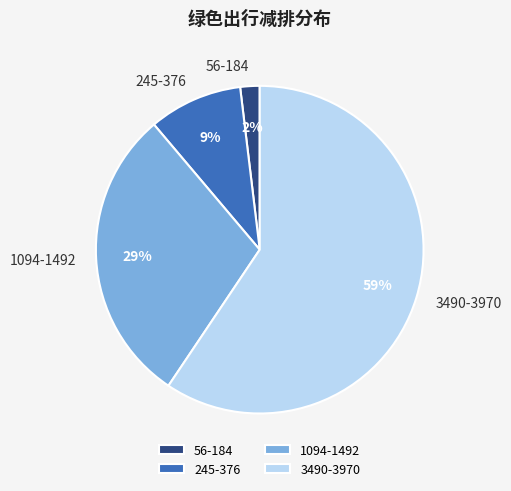

How many segments does this pie chart have?

4